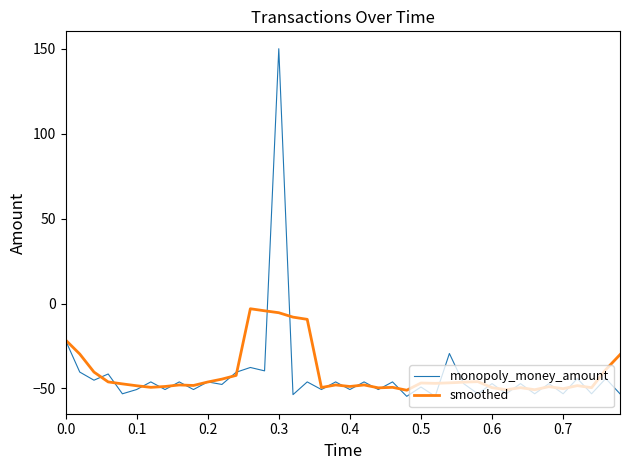

Which series has the largest range (max minus min)?

monopoly_money_amount